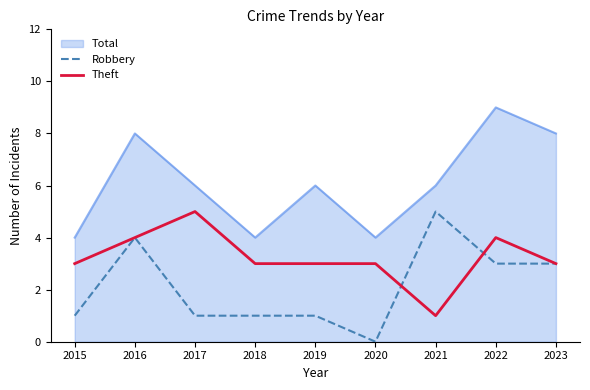

Which series changed the most between 2015 and 2019?

Total